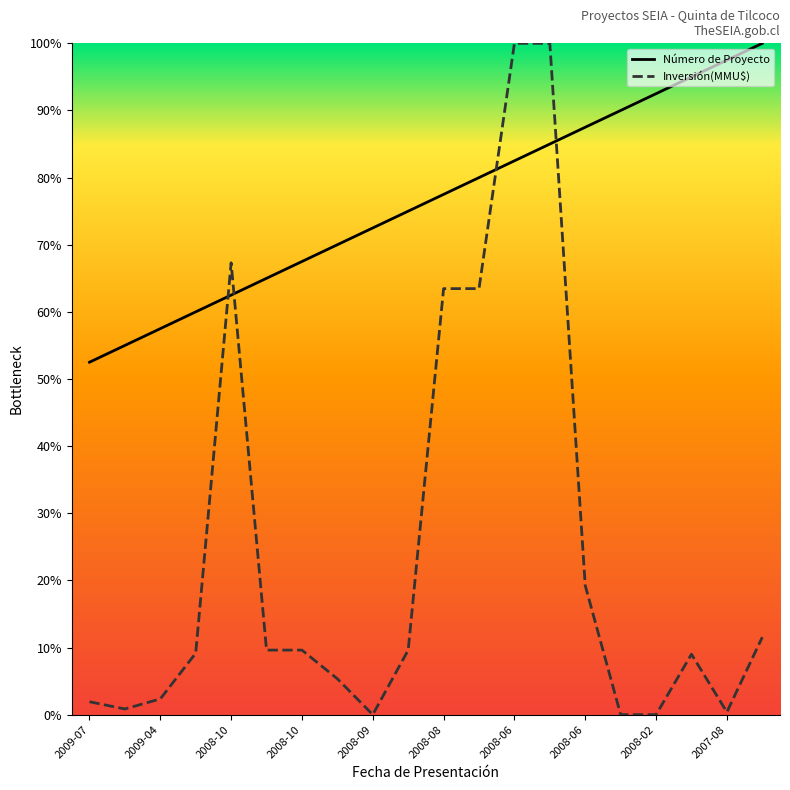

Which series has the largest range (max minus min)?

Inversión(MMU$)